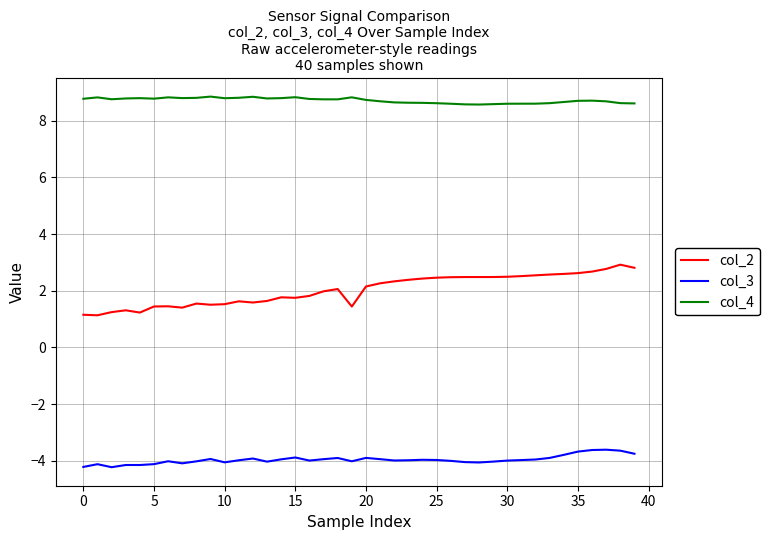

Rank the series by their average value, from highest to lowest.

col_4, col_2, col_3